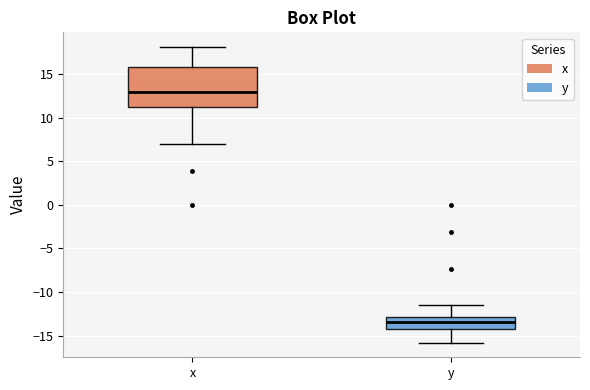

Which box is the tallest, from its lower edge to its upper edge?

x